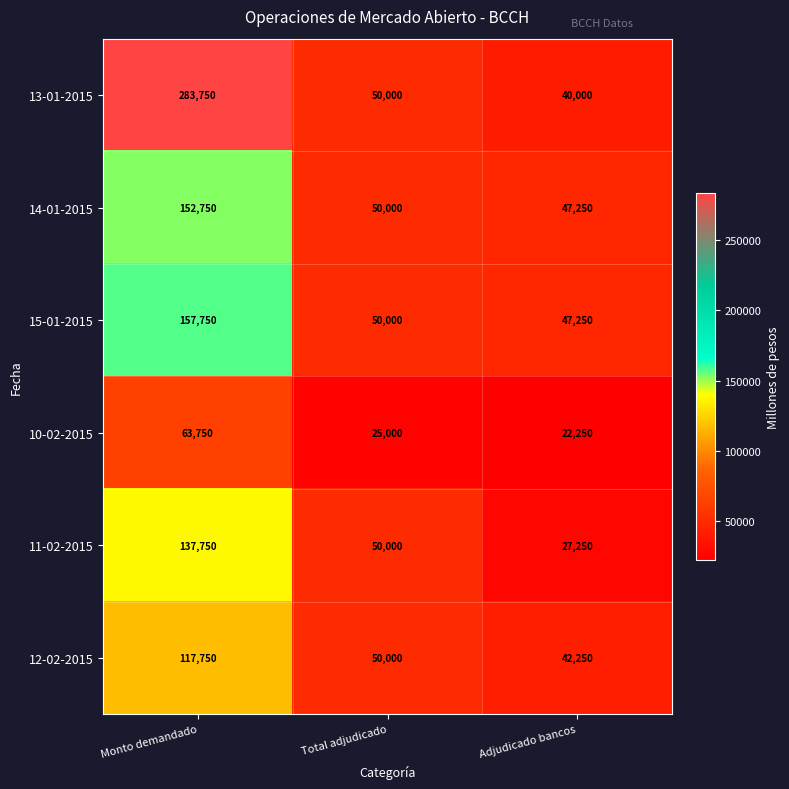

List the series in order of their peak value, lowest first.

10-02-2015, 12-02-2015, 11-02-2015, 14-01-2015, 15-01-2015, 13-01-2015